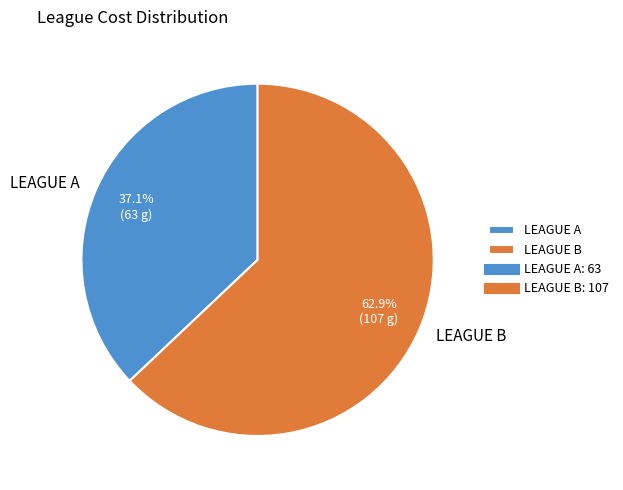

To the nearest percent, what is the combined percentage of LEAGUE A and LEAGUE B?

100%